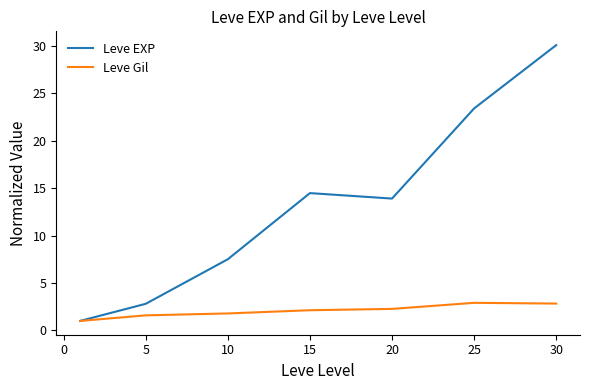

Which series has the largest total across all categories?

Leve EXP